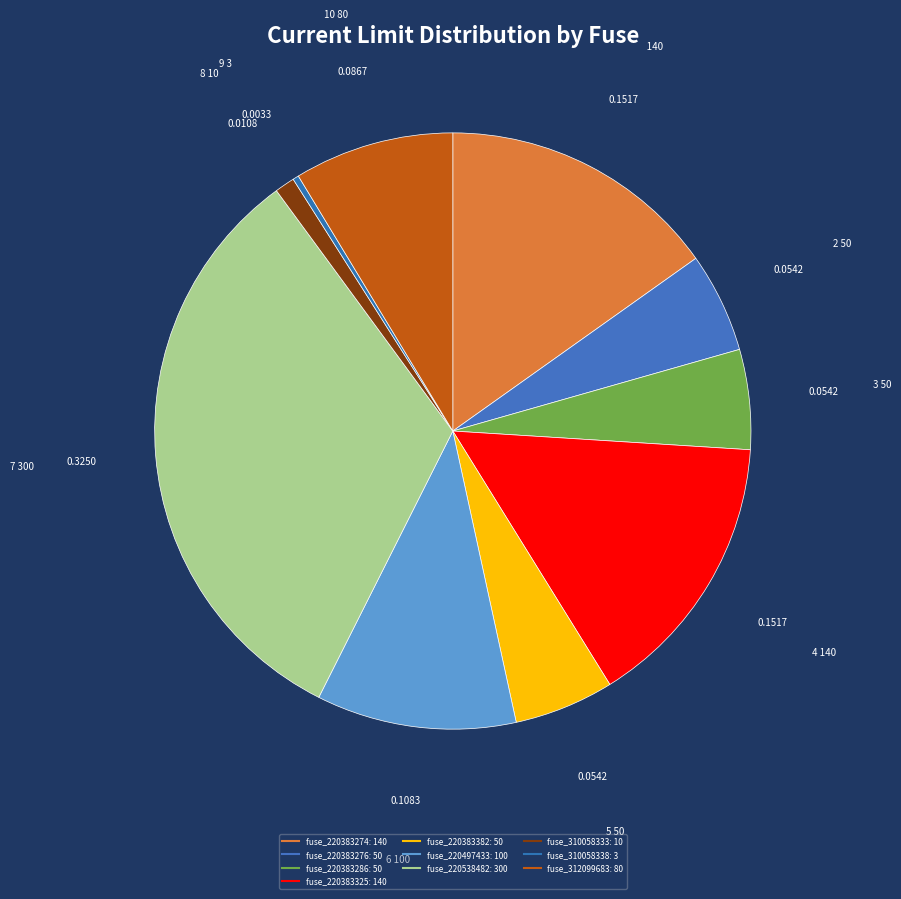

How many segments does this pie chart have?

10